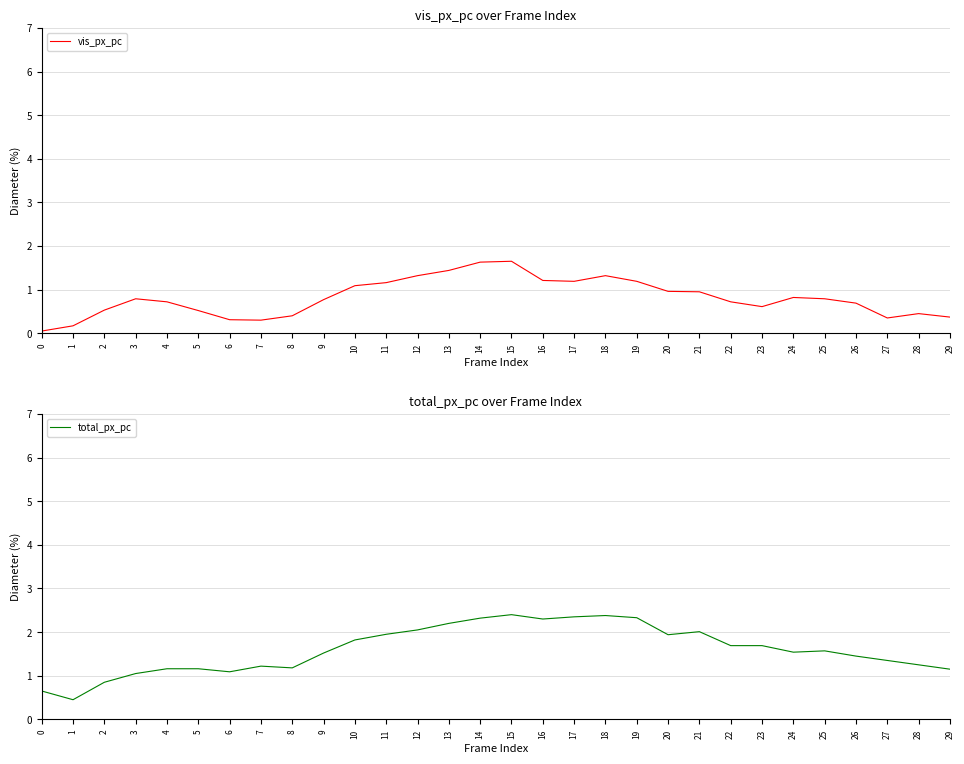

At which label is total_px_pc closest to 1?

3